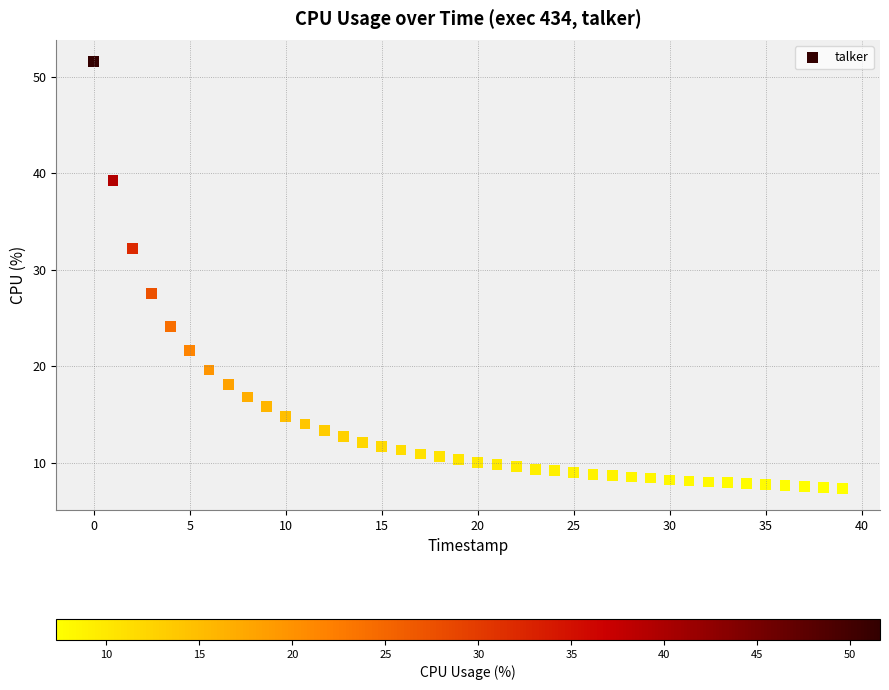

What is the range of Y values (max minus min)?

44.3